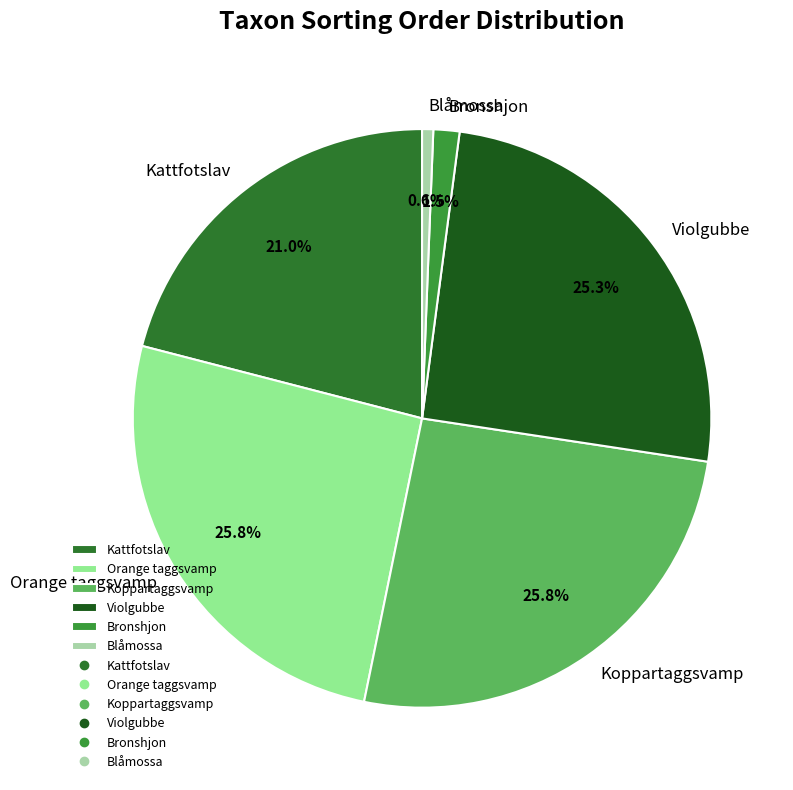

Is there a majority slice in this chart?

No